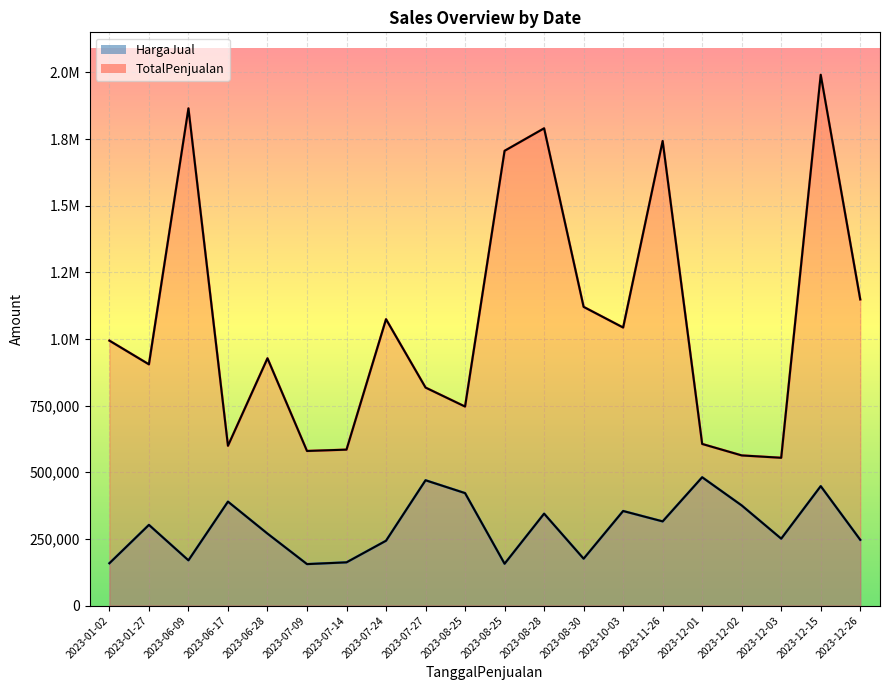

What is the difference between the HargaJual (line) values at 2023-12-03 and 2023-06-17?

138911.1